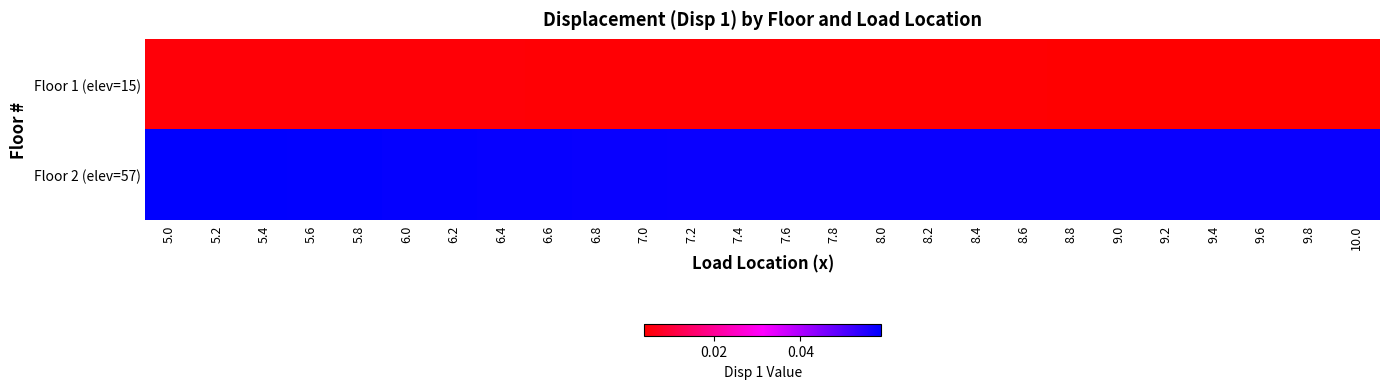

What is the greatest value displayed?

0.1